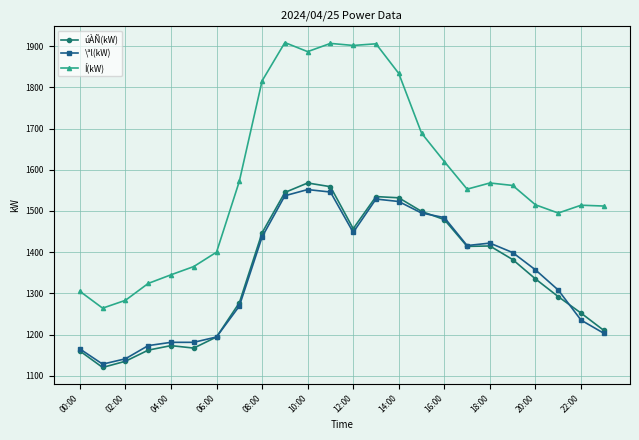

True or false: \ªl(kW) and Í(kW) cross at least once.

False